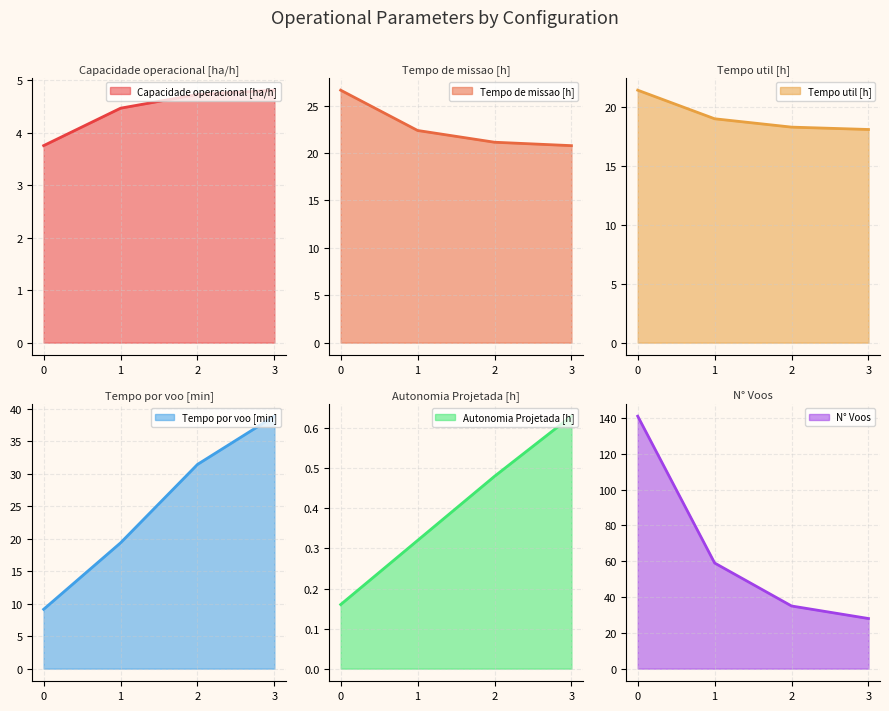

What is the difference between the highest and lowest values at 1?

58.7